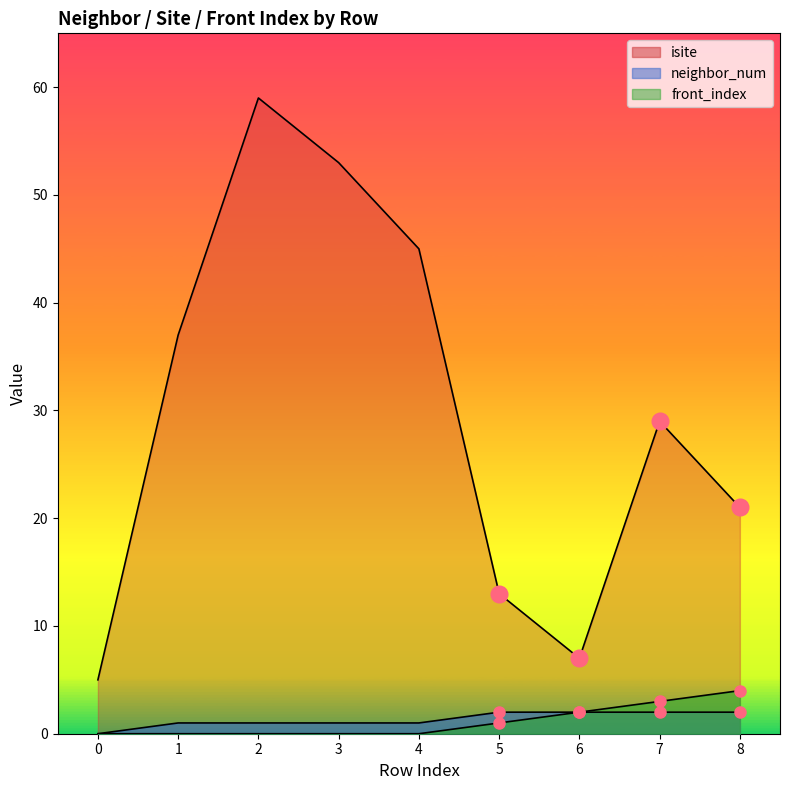

How many lines are shown in the chart?

3